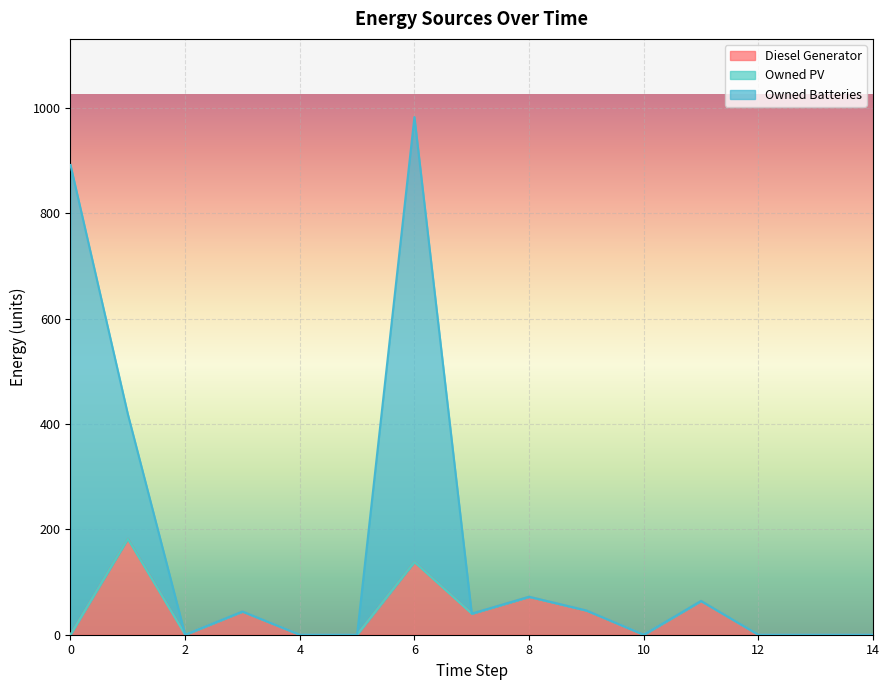

How many data points in Owned Batteries are less than 39?

7